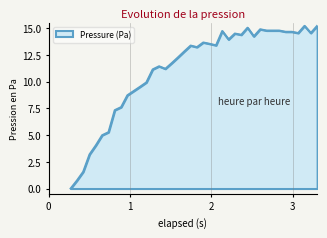

What is the greatest value displayed?

15.2